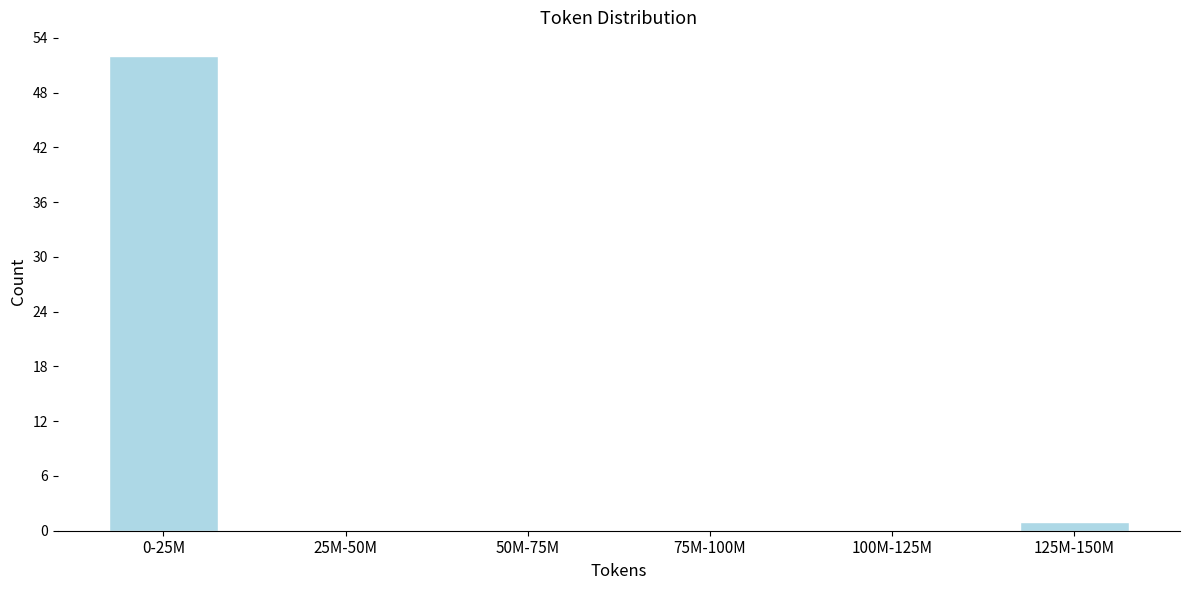

Reading left to right, transcribe all the data shown in this chart.

0-25M=52	25M-50M=0	50M-75M=0	75M-100M=0	100M-125M=0	125M-150M=1